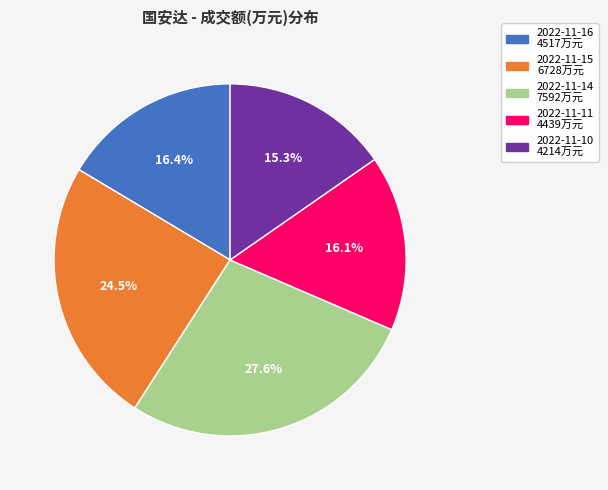

Combined, do 2022-11-16 and 2022-11-11 account for over 50%?

No